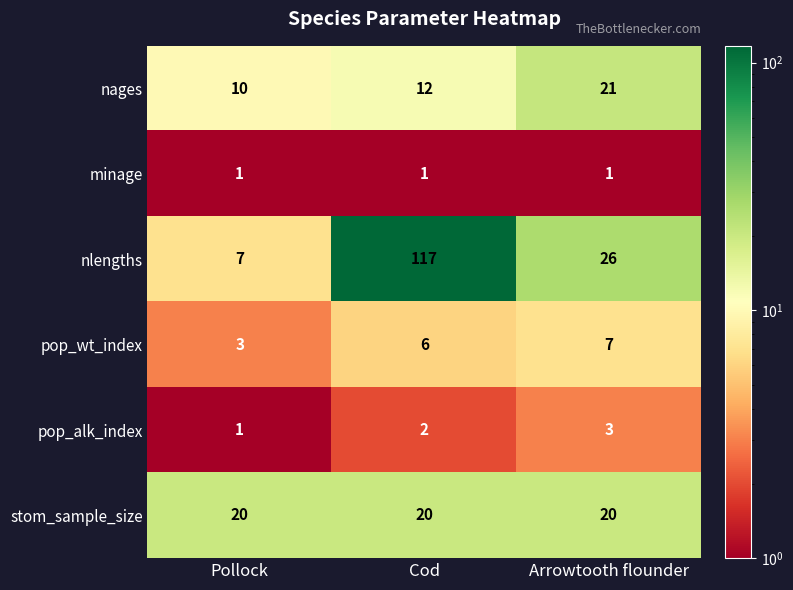

What is the sum of the pop_alk_index values at Arrowtooth flounder and Cod?

5